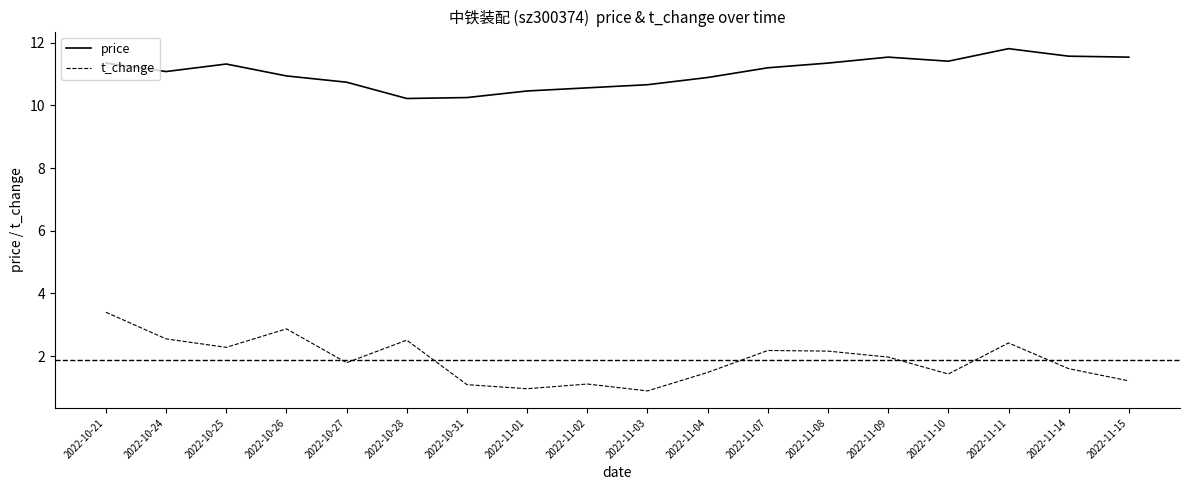

True or false: price has more than 0 interior local peaks.

True